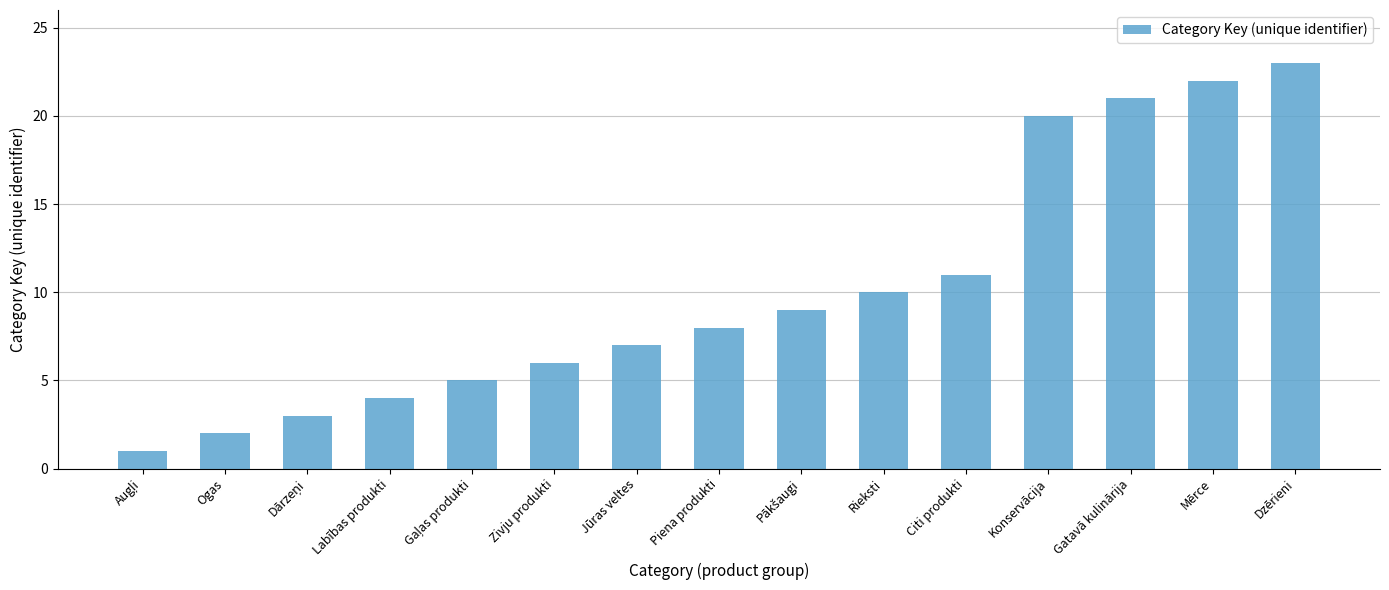

Read the value at Labības produkti.

4